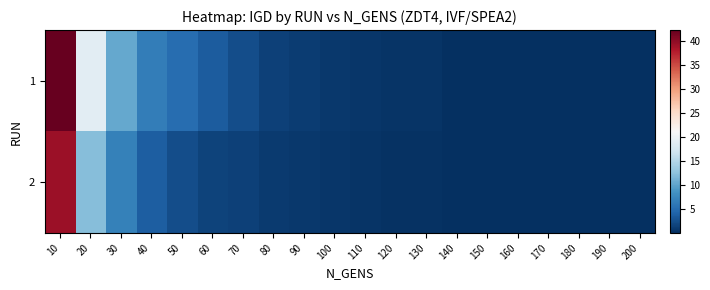

Between 50 and 160, which series saw the biggest shift?

1